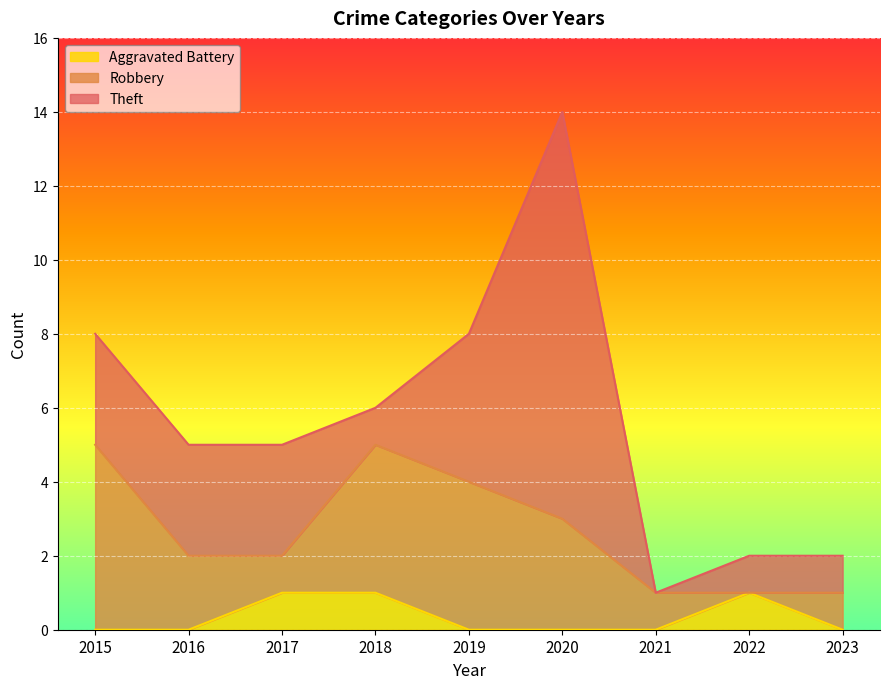

Which series has the largest total across all categories?

Theft